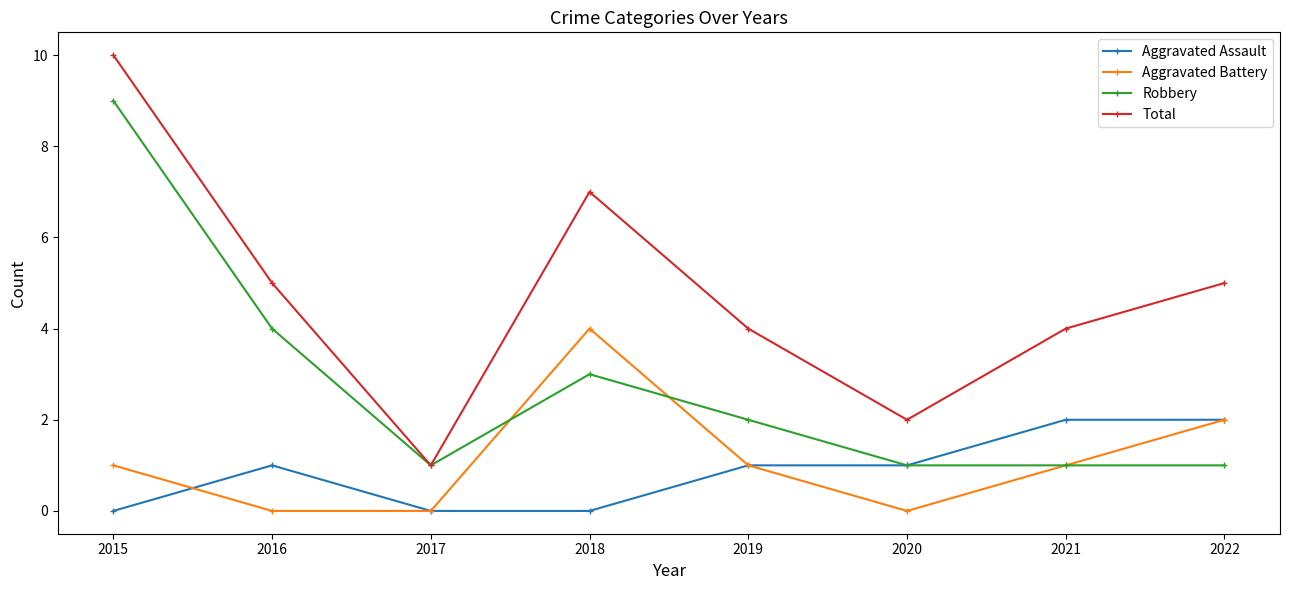

What is the total value across all series at 2016?

10